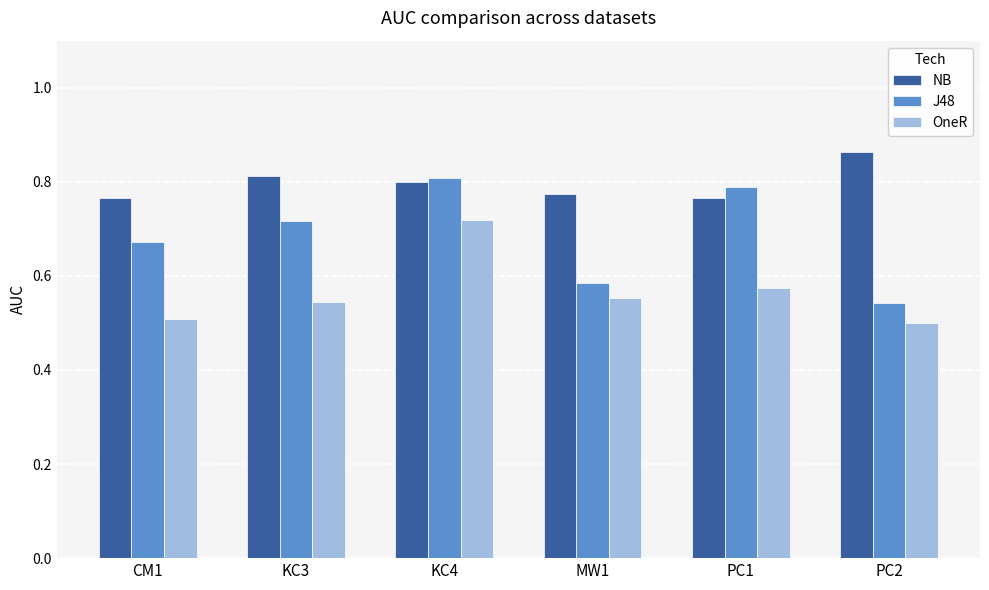

Is it true that NB equals 0.8 at PC1?

True